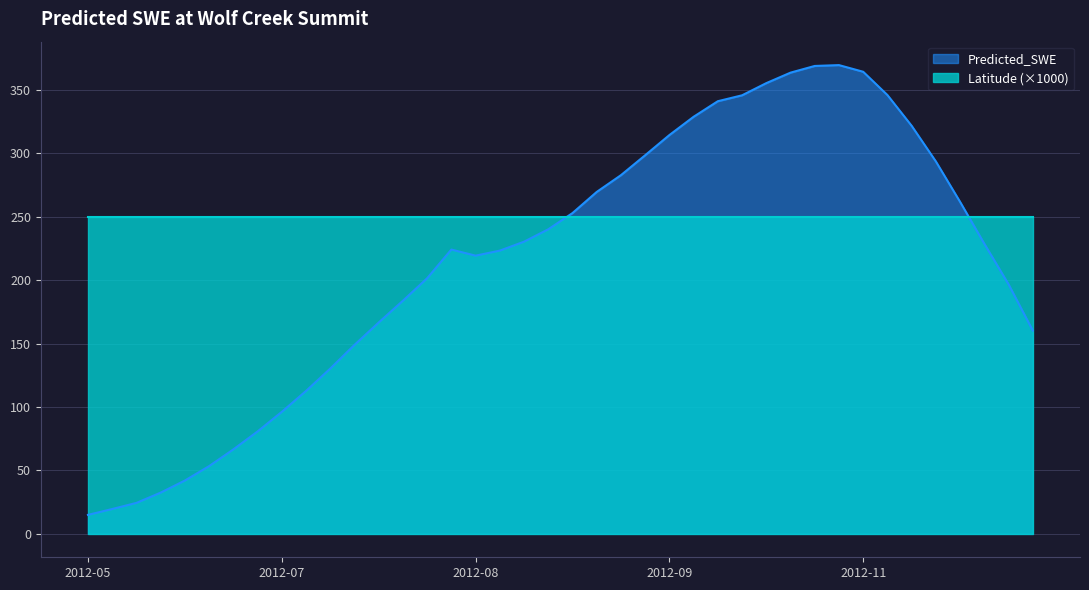

What is the sum of the values at 2012-08-28 and 2012-09-02?

493.2